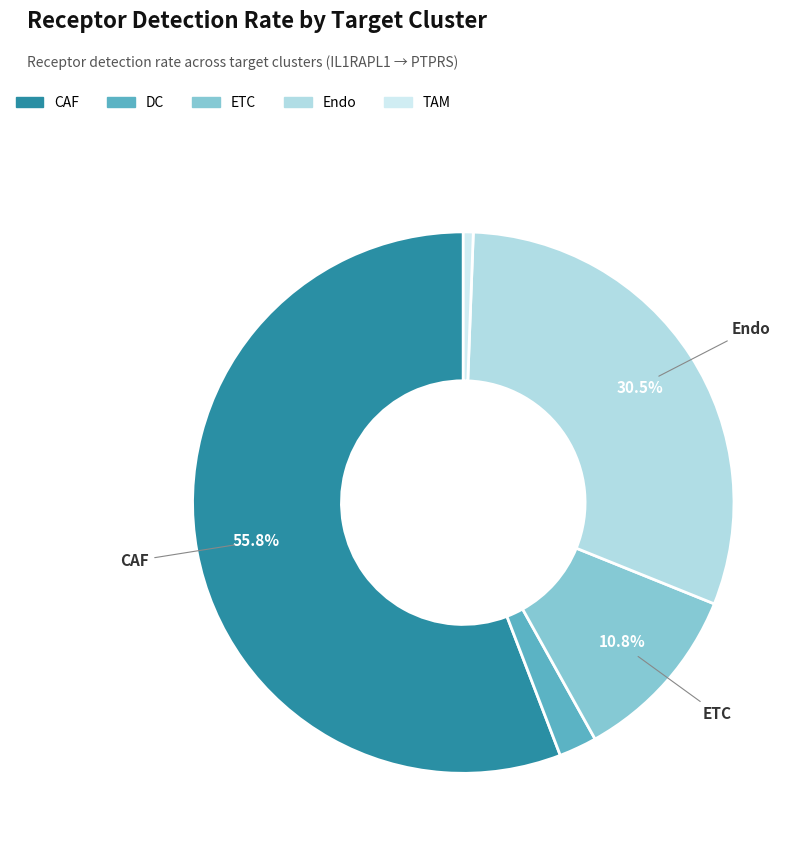

To the nearest percent, what is the average slice percentage?

20%